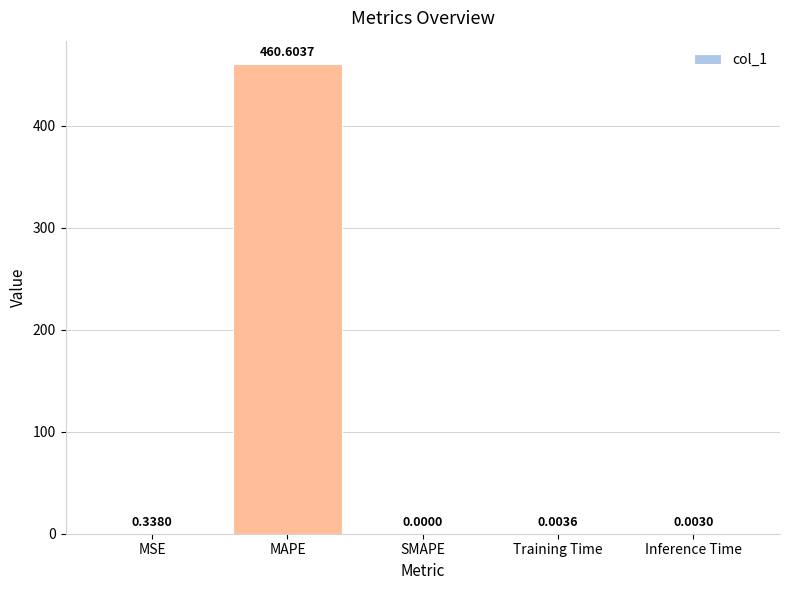

What is the change in value from MSE to SMAPE?

-0.3